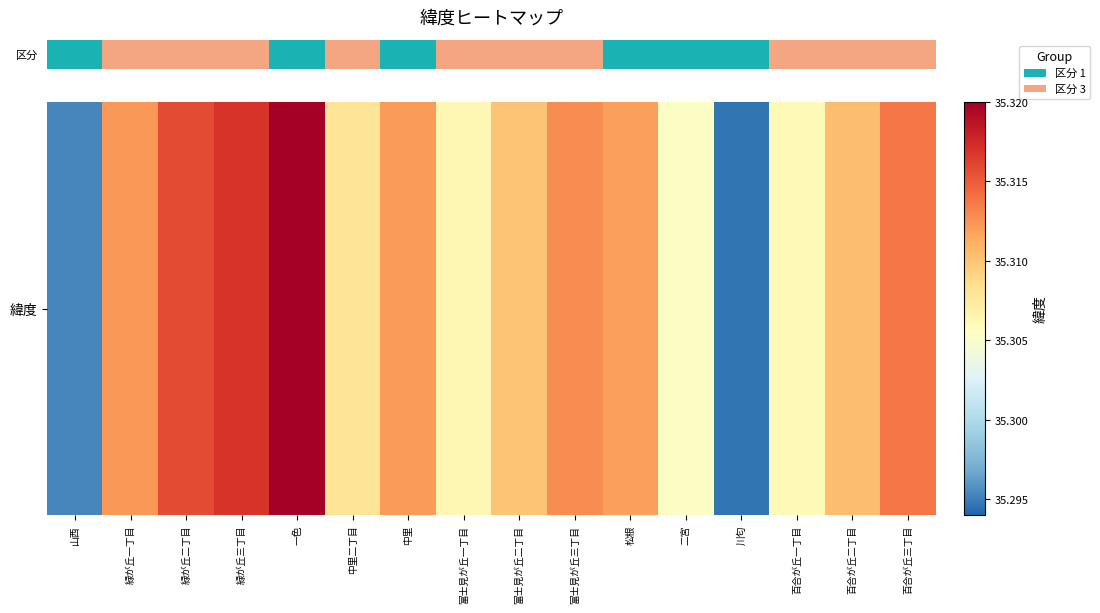

Where is the data nearest to the value 35?

川匂